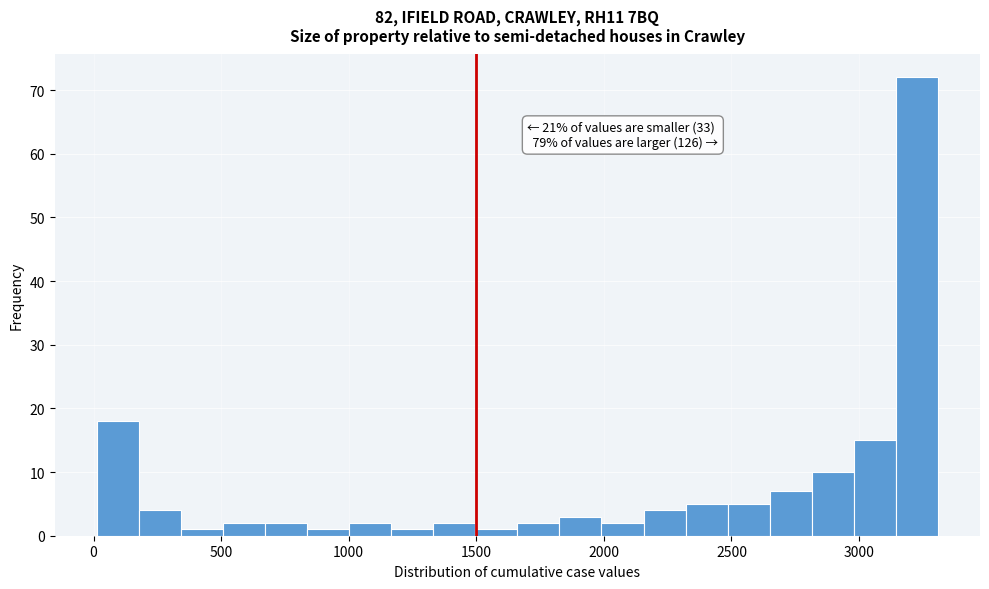

Around what value on the x-axis is the tallest bar? Give the approximate position of its centre, as read against the axis.

3250